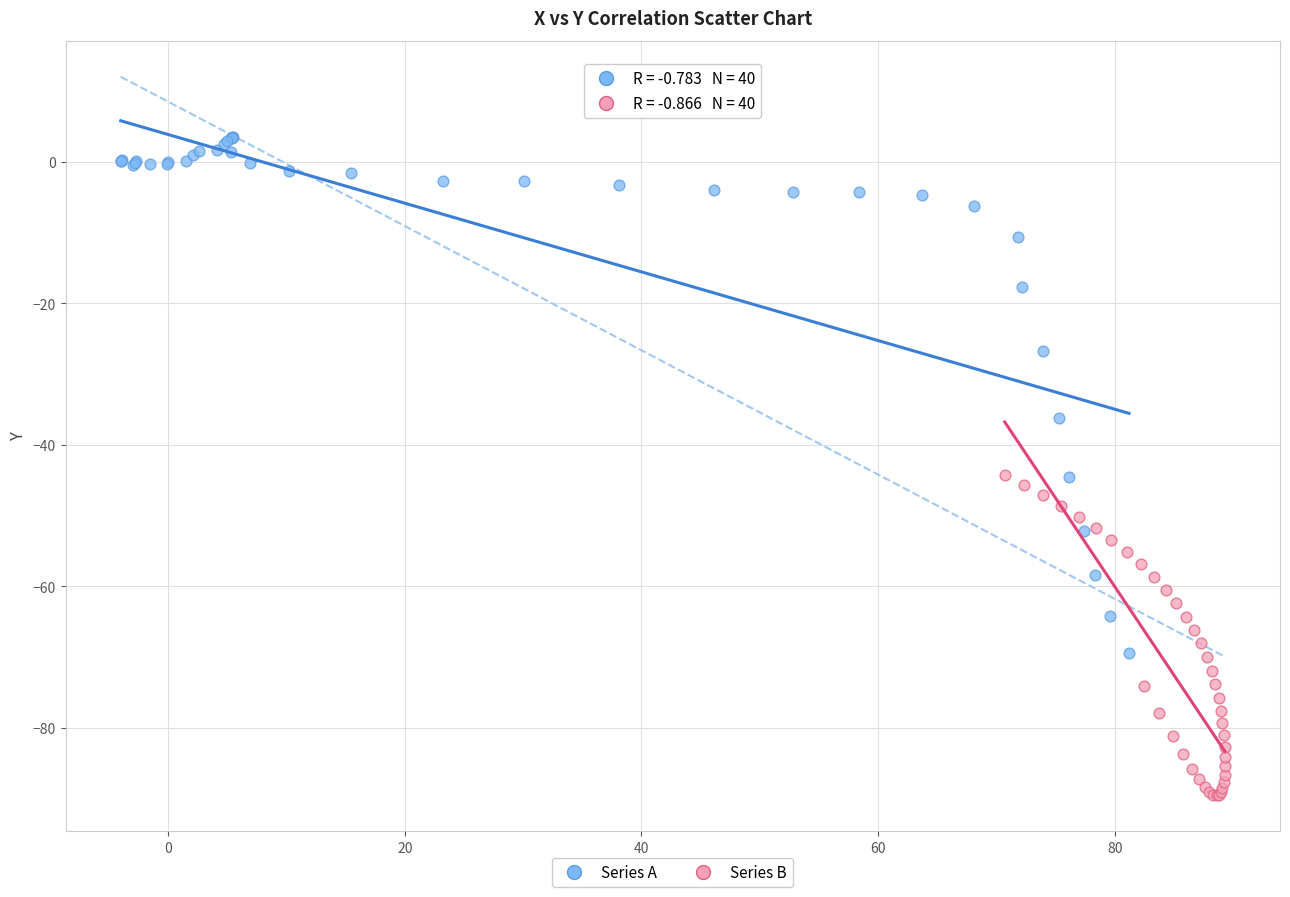

Which series has the widest spread of Y values?

Series A